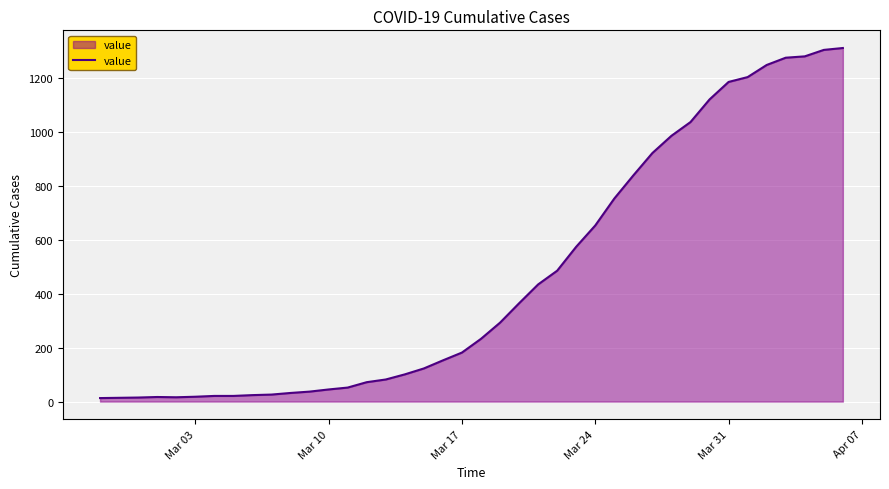

What is the maximum value shown in the chart?

1313